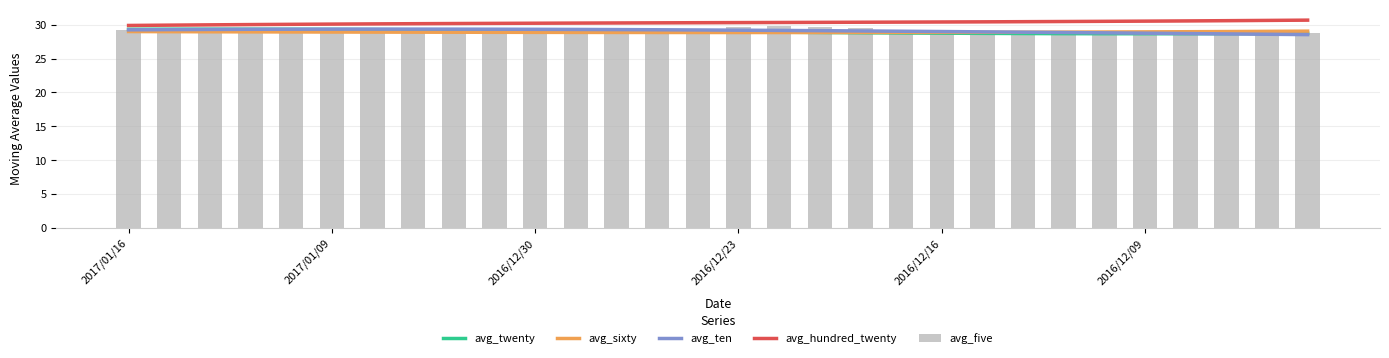

Reading left to right, extract all data points from this chart.

avg_twenty: 29.3	29.3	29.3	29.3	29.3	29.3	29.3	29.3	29.2	29.2	29.2	29.1	29.1	29.0	29.0	28.9	28.9	28.9	28.8	28.8	28.8	28.7	28.7	28.7	28.7	28.7	28.7	28.7	28.7	28.7
avg_sixty: 29.0	29.0	29.0	29.0	28.9	28.9	28.9	28.9	28.9	28.9	28.9	28.9	28.9	28.9	28.9	28.9	28.9	28.9	28.9	28.9	28.9	28.9	28.9	28.9	28.9	28.9	29.0	29.0	29.0	29.1
avg_ten: 29.2	29.3	29.3	29.3	29.3	29.4	29.4	29.4	29.3	29.3	29.3	29.3	29.3	29.3	29.2	29.2	29.2	29.1	29.1	29.0	29.0	28.9	28.9	28.9	28.8	28.7	28.7	28.6	28.6	28.5
avg_hundred_twenty: 29.9	29.9	30.0	30.0	30.1	30.1	30.1	30.2	30.2	30.2	30.2	30.2	30.3	30.3	30.3	30.3	30.3	30.4	30.4	30.4	30.4	30.4	30.5	30.5	30.5	30.5	30.6	30.6	30.6	30.7
avg_five: 29.3	29.3	29.3	29.3	29.3	29.4	29.4	29.2	29.3	29.2	29.1	29.1	29.2	29.2	29.3	29.6	29.8	29.7	29.5	29.3	28.9	28.7	28.7	28.7	28.8	28.9	28.9	28.9	28.8	28.7